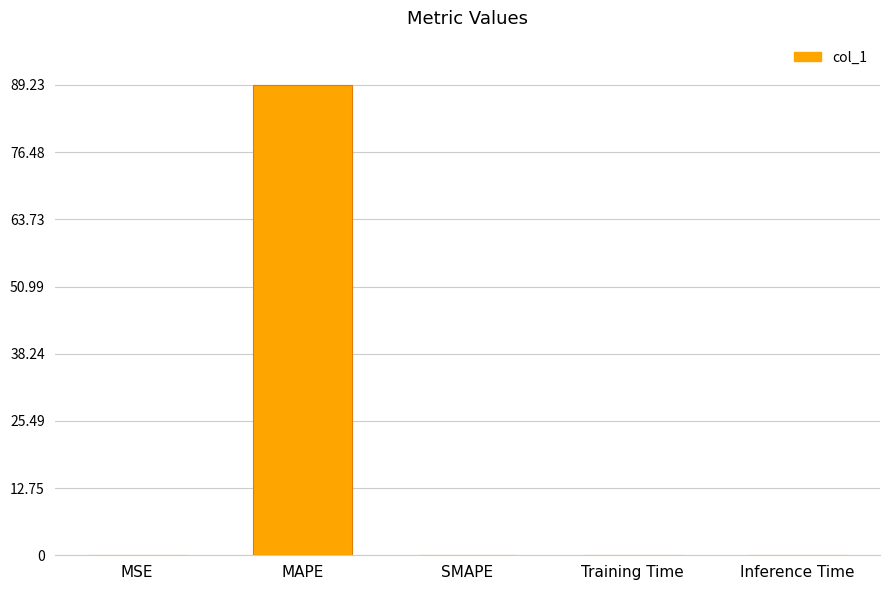

The chart shows a value of 0.0 at Inference Time. True or false?

True